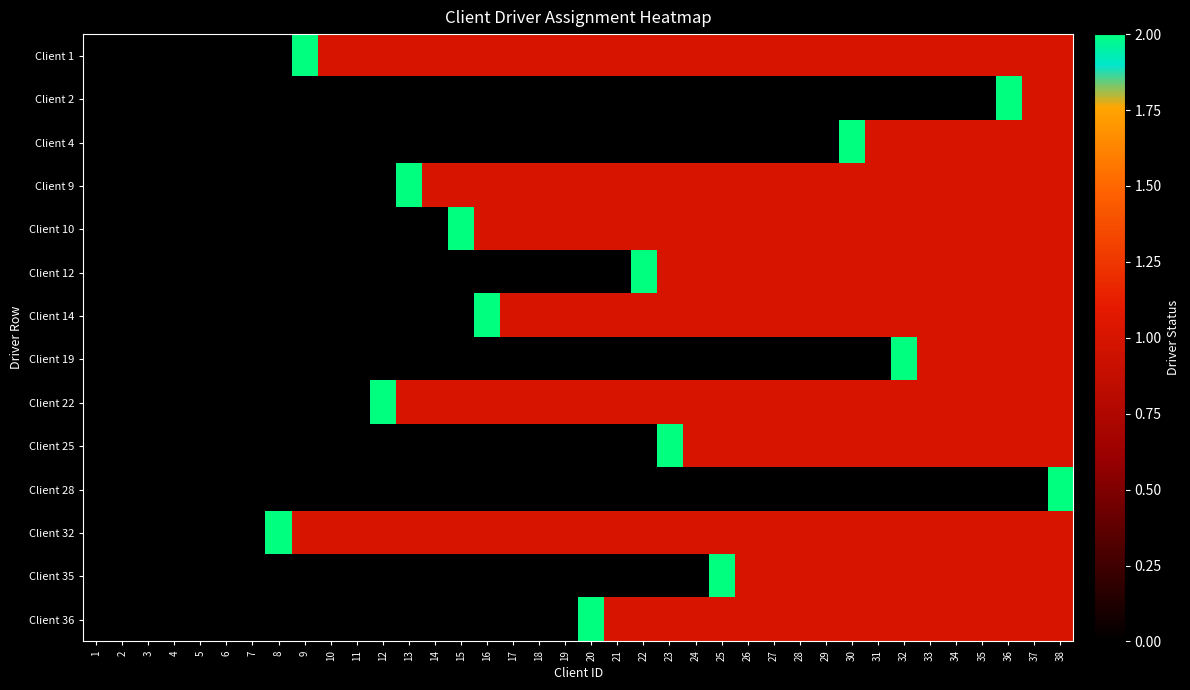

Reading right to left, transcribe all the data shown in this chart.

Client 1: 38=1	37=1	36=1	35=1	34=1	33=1	32=1	31=1	30=1	29=1	28=1	27=1	26=1	25=1	24=1	23=1	22=1	21=1	20=1	19=1	18=1	17=1	16=1	15=1	14=1	13=1	12=1	11=1	10=1	9=2	8=0	7=0	6=0	5=0	4=0	3=0	2=0	1=0
Client 2: 38=1	37=1	36=2	35=0	34=0	33=0	32=0	31=0	30=0	29=0	28=0	27=0	26=0	25=0	24=0	23=0	22=0	21=0	20=0	19=0	18=0	17=0	16=0	15=0	14=0	13=0	12=0	11=0	10=0	9=0	8=0	7=0	6=0	5=0	4=0	3=0	2=0	1=0
Client 4: 38=1	37=1	36=1	35=1	34=1	33=1	32=1	31=1	30=2	29=0	28=0	27=0	26=0	25=0	24=0	23=0	22=0	21=0	20=0	19=0	18=0	17=0	16=0	15=0	14=0	13=0	12=0	11=0	10=0	9=0	8=0	7=0	6=0	5=0	4=0	3=0	2=0	1=0
Client 9: 38=1	37=1	36=1	35=1	34=1	33=1	32=1	31=1	30=1	29=1	28=1	27=1	26=1	25=1	24=1	23=1	22=1	21=1	20=1	19=1	18=1	17=1	16=1	15=1	14=1	13=2	12=0	11=0	10=0	9=0	8=0	7=0	6=0	5=0	4=0	3=0	2=0	1=0
Client 10: 38=1	37=1	36=1	35=1	34=1	33=1	32=1	31=1	30=1	29=1	28=1	27=1	26=1	25=1	24=1	23=1	22=1	21=1	20=1	19=1	18=1	17=1	16=1	15=2	14=0	13=0	12=0	11=0	10=0	9=0	8=0	7=0	6=0	5=0	4=0	3=0	2=0	1=0
Client 12: 38=1	37=1	36=1	35=1	34=1	33=1	32=1	31=1	30=1	29=1	28=1	27=1	26=1	25=1	24=1	23=1	22=2	21=0	20=0	19=0	18=0	17=0	16=0	15=0	14=0	13=0	12=0	11=0	10=0	9=0	8=0	7=0	6=0	5=0	4=0	3=0	2=0	1=0
Client 14: 38=1	37=1	36=1	35=1	34=1	33=1	32=1	31=1	30=1	29=1	28=1	27=1	26=1	25=1	24=1	23=1	22=1	21=1	20=1	19=1	18=1	17=1	16=2	15=0	14=0	13=0	12=0	11=0	10=0	9=0	8=0	7=0	6=0	5=0	4=0	3=0	2=0	1=0
Client 19: 38=1	37=1	36=1	35=1	34=1	33=1	32=2	31=0	30=0	29=0	28=0	27=0	26=0	25=0	24=0	23=0	22=0	21=0	20=0	19=0	18=0	17=0	16=0	15=0	14=0	13=0	12=0	11=0	10=0	9=0	8=0	7=0	6=0	5=0	4=0	3=0	2=0	1=0
Client 22: 38=1	37=1	36=1	35=1	34=1	33=1	32=1	31=1	30=1	29=1	28=1	27=1	26=1	25=1	24=1	23=1	22=1	21=1	20=1	19=1	18=1	17=1	16=1	15=1	14=1	13=1	12=2	11=0	10=0	9=0	8=0	7=0	6=0	5=0	4=0	3=0	2=0	1=0
Client 25: 38=1	37=1	36=1	35=1	34=1	33=1	32=1	31=1	30=1	29=1	28=1	27=1	26=1	25=1	24=1	23=2	22=0	21=0	20=0	19=0	18=0	17=0	16=0	15=0	14=0	13=0	12=0	11=0	10=0	9=0	8=0	7=0	6=0	5=0	4=0	3=0	2=0	1=0
Client 28: 38=2	37=0	36=0	35=0	34=0	33=0	32=0	31=0	30=0	29=0	28=0	27=0	26=0	25=0	24=0	23=0	22=0	21=0	20=0	19=0	18=0	17=0	16=0	15=0	14=0	13=0	12=0	11=0	10=0	9=0	8=0	7=0	6=0	5=0	4=0	3=0	2=0	1=0
Client 32: 38=1	37=1	36=1	35=1	34=1	33=1	32=1	31=1	30=1	29=1	28=1	27=1	26=1	25=1	24=1	23=1	22=1	21=1	20=1	19=1	18=1	17=1	16=1	15=1	14=1	13=1	12=1	11=1	10=1	9=1	8=2	7=0	6=0	5=0	4=0	3=0	2=0	1=0
Client 35: 38=1	37=1	36=1	35=1	34=1	33=1	32=1	31=1	30=1	29=1	28=1	27=1	26=1	25=2	24=0	23=0	22=0	21=0	20=0	19=0	18=0	17=0	16=0	15=0	14=0	13=0	12=0	11=0	10=0	9=0	8=0	7=0	6=0	5=0	4=0	3=0	2=0	1=0
Client 36: 38=1	37=1	36=1	35=1	34=1	33=1	32=1	31=1	30=1	29=1	28=1	27=1	26=1	25=1	24=1	23=1	22=1	21=1	20=2	19=0	18=0	17=0	16=0	15=0	14=0	13=0	12=0	11=0	10=0	9=0	8=0	7=0	6=0	5=0	4=0	3=0	2=0	1=0